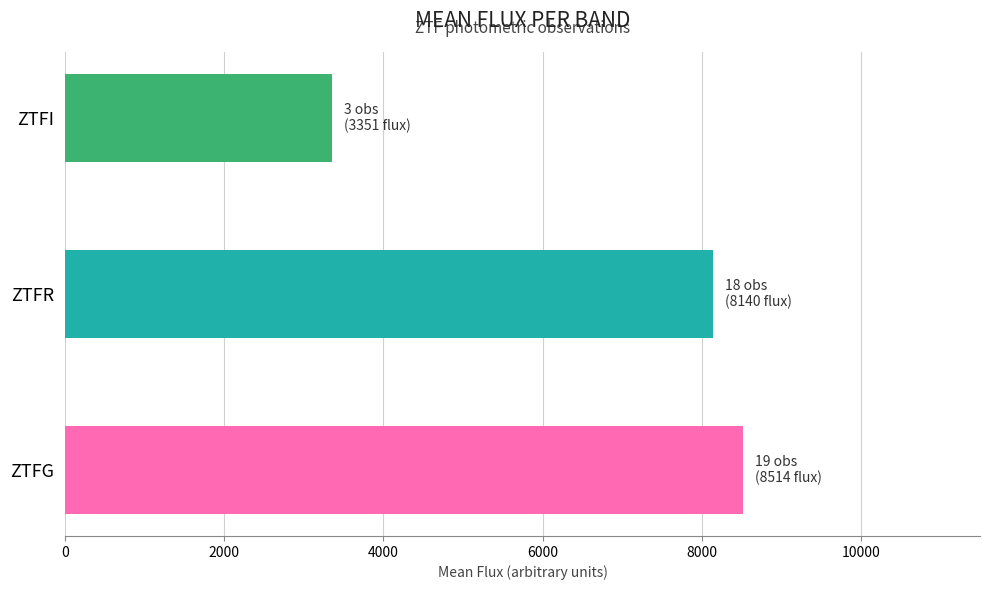

The chart shows a value of 4200.1 at ZTFG. True or false?

False